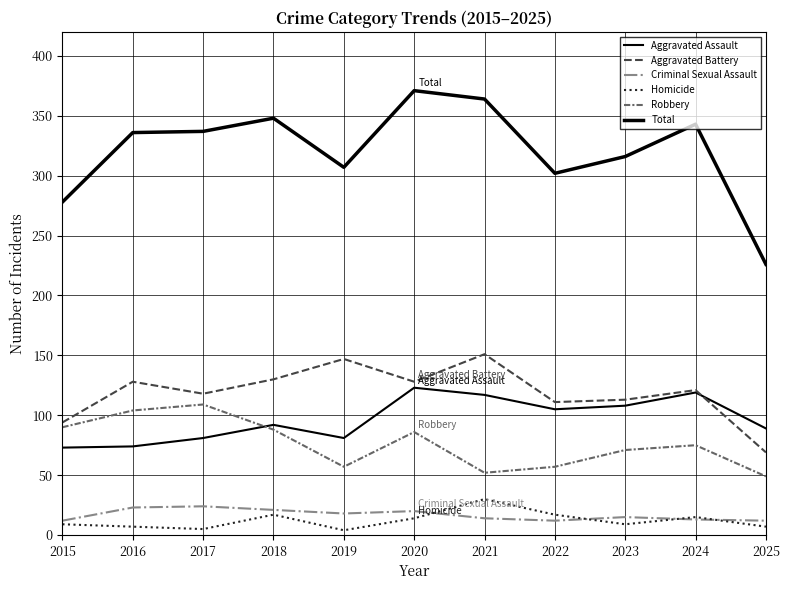

How many lines are shown in the chart?

6